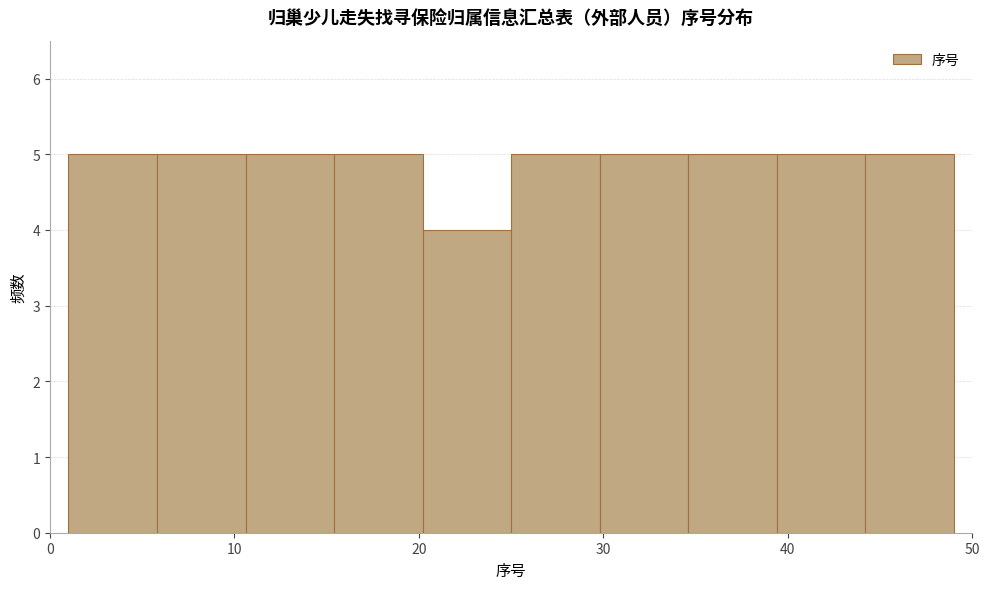

Reading left to right, transcribe this chart: for each bar, give the range it covers on the x-axis and its height. Neither the bar edges nor the heights are printed on the chart, so give them approximately, as read against the axes.

1.0 to 5.8: 5
5.8 to 10.6: 5
10.6 to 15.4: 5
15.4 to 20.2: 5
20.2 to 25.0: 4
25.0 to 29.8: 5
29.8 to 34.6: 5
34.6 to 39.4: 5
39.4 to 44.2: 5
44.2 to 49.0: 5